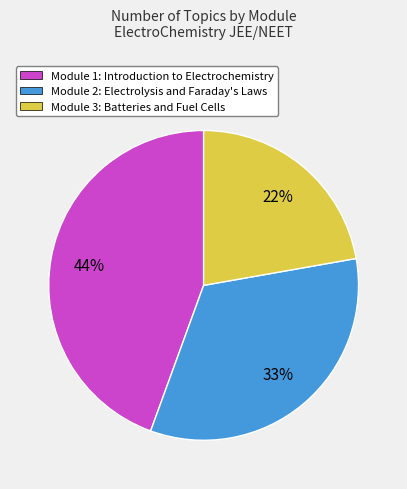

Is it true that Module 3: Batteries and Fuel Cells is 22% of the pie?

True